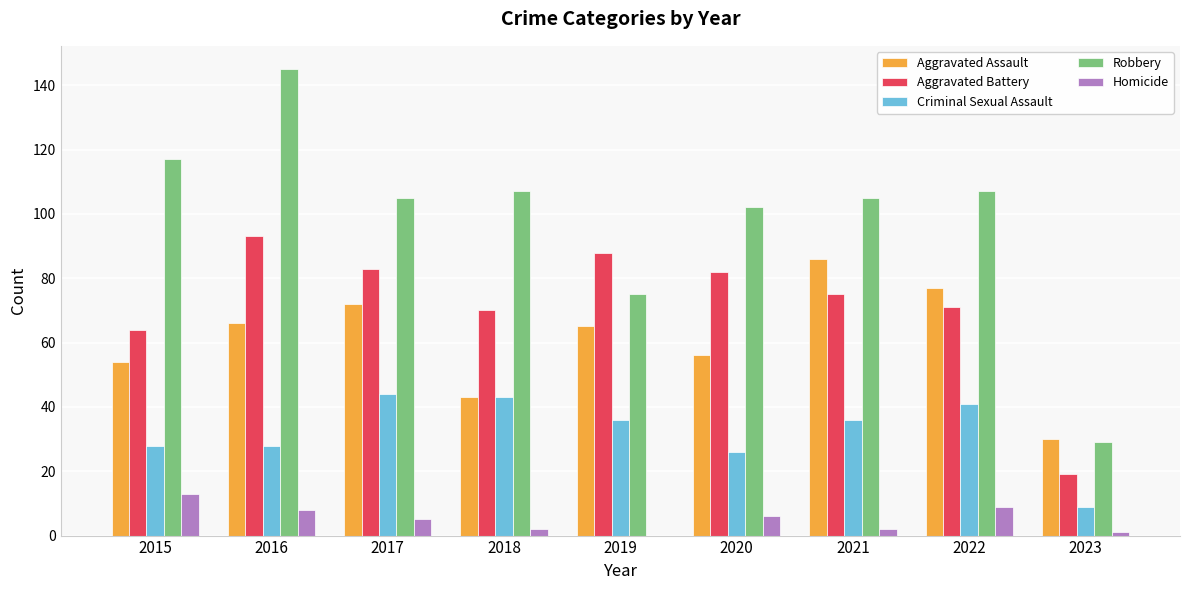

Reading left to right, transcribe all the data shown in this chart.

Aggravated Assault: 54	66	72	43	65	56	86	77	30
Aggravated Battery: 64	93	83	70	88	82	75	71	19
Criminal Sexual Assault: 28	28	44	43	36	26	36	41	9
Robbery: 117	145	105	107	75	102	105	107	29
Homicide: 13	8	5	2	0	6	2	9	1